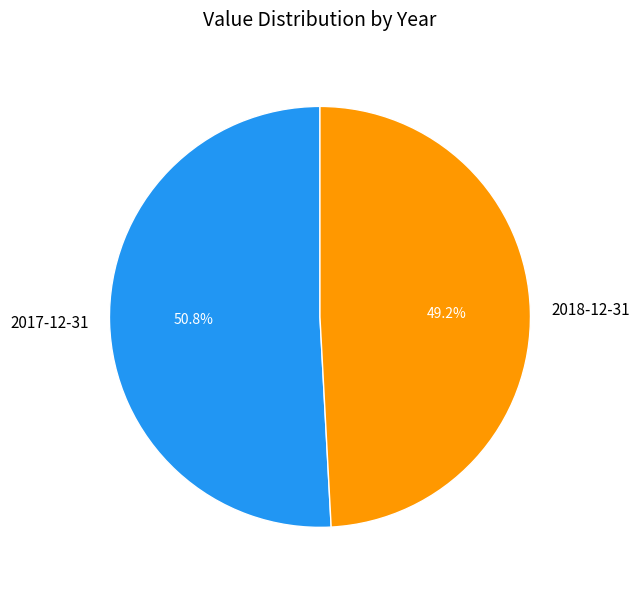

Is the sum of 2017-12-31 and 2018-12-31 greater than half?

Yes